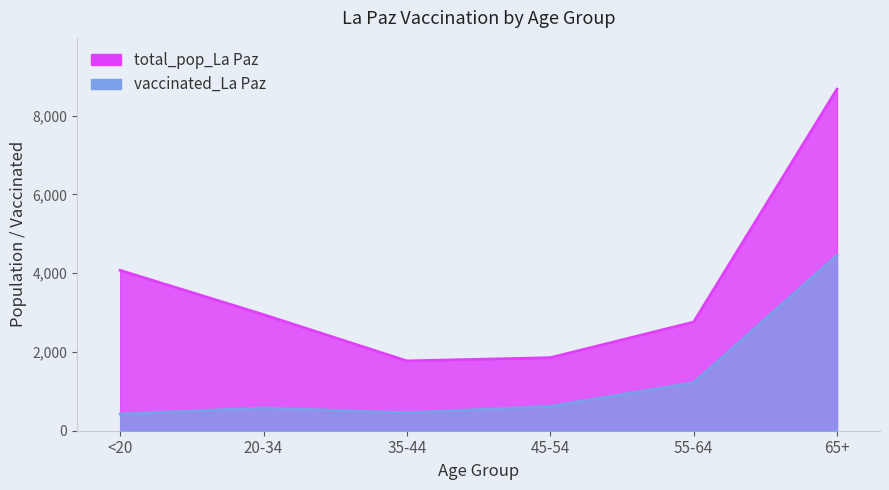

Rank the series by their average value, from lowest to highest.

vaccinated_La Paz, total_pop_La Paz